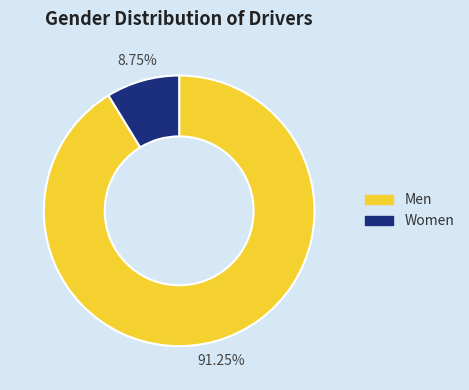

Do Men and Women together represent more than half of the pie?

Yes